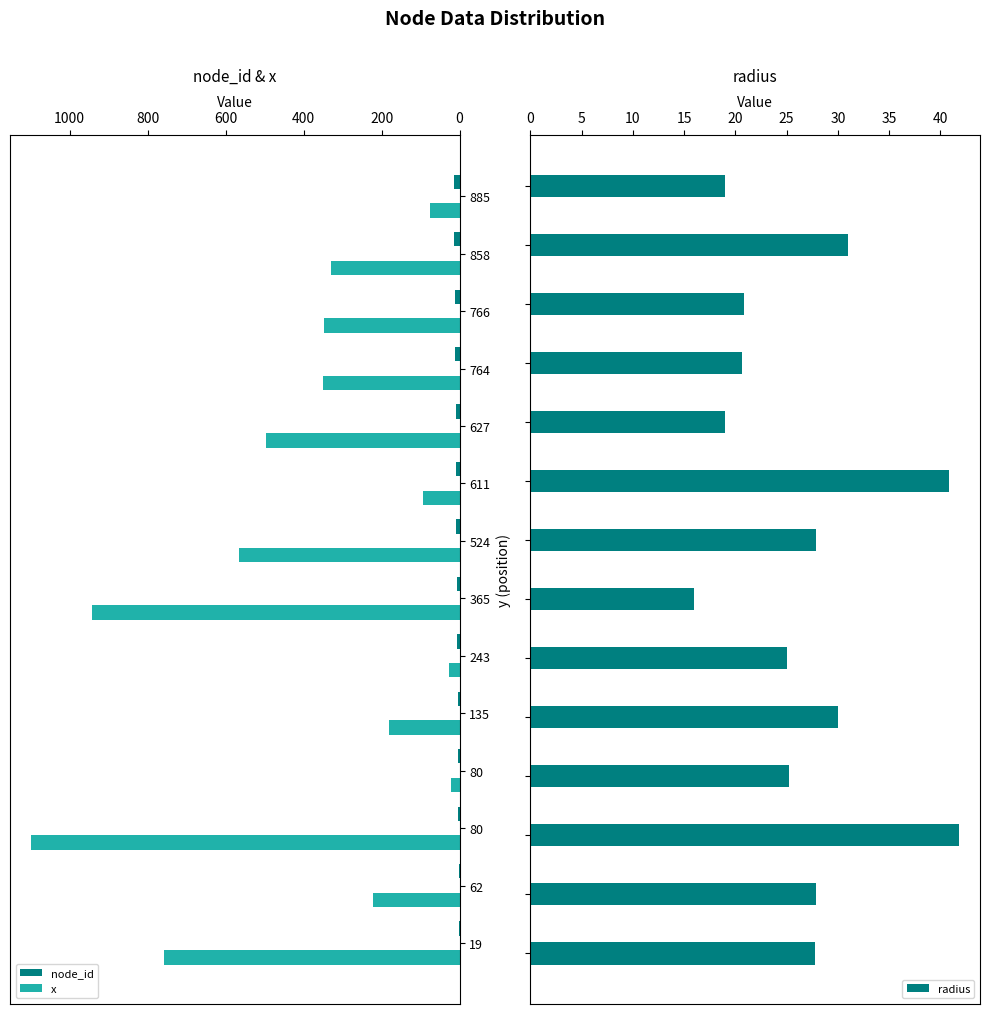

What is the lowest value of the radius series?

16.0